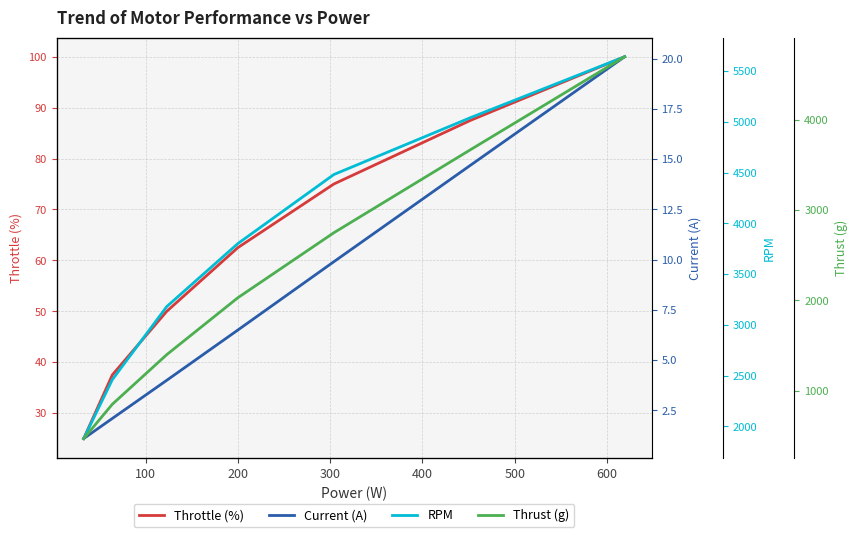

What is the value of the Thrust (g) point at the 4th from the left?

2030.0